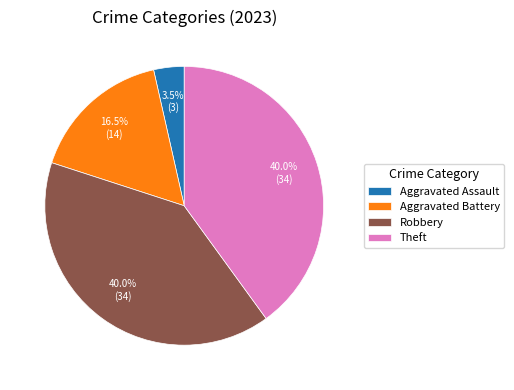

Between Aggravated Battery and Robbery, which is larger?

Robbery